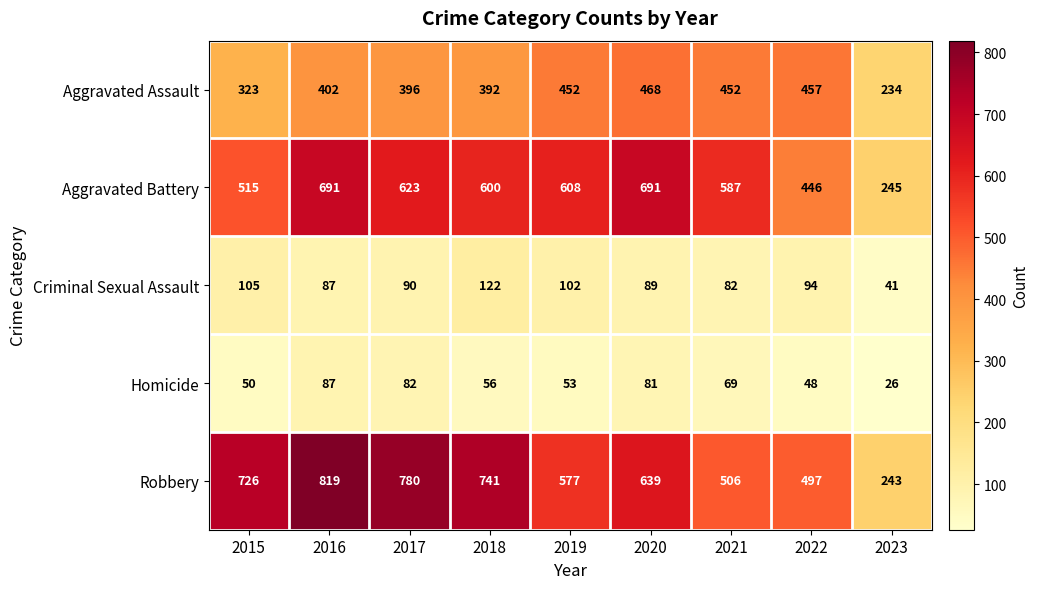

Where is Aggravated Battery nearest to the value 468?

2022